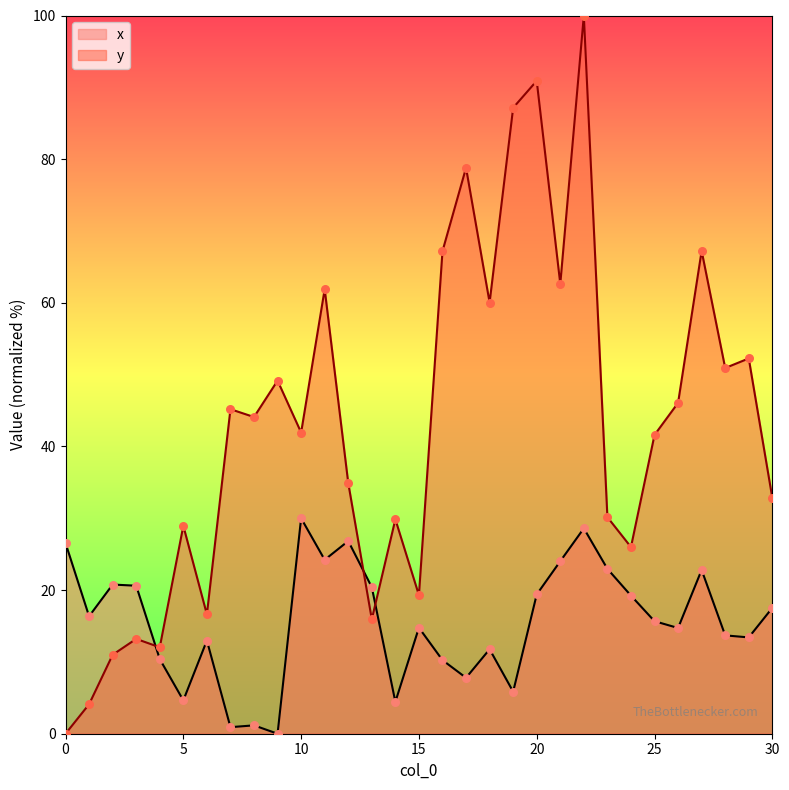

At how many categories does at least one series exceed 51?

10